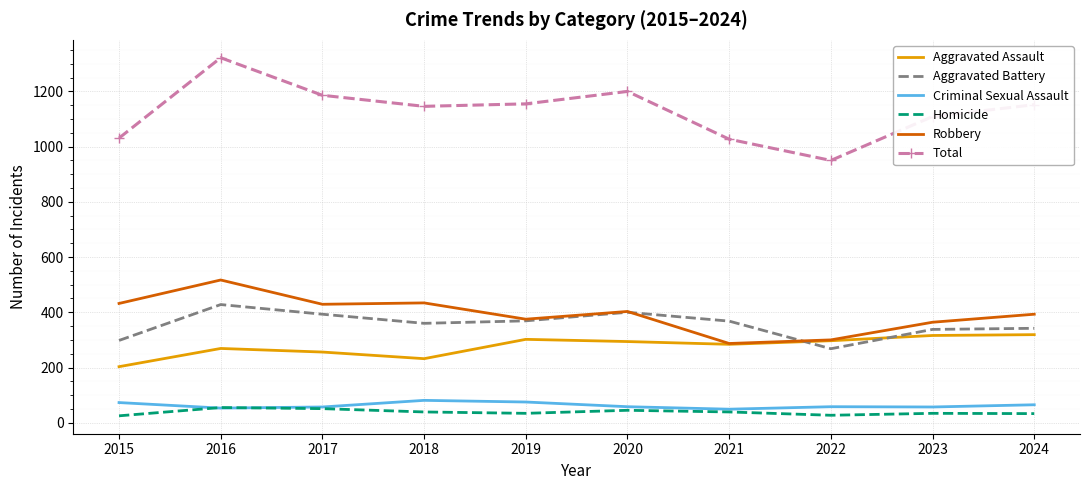

At which label does Total first exceed 1152?

2016